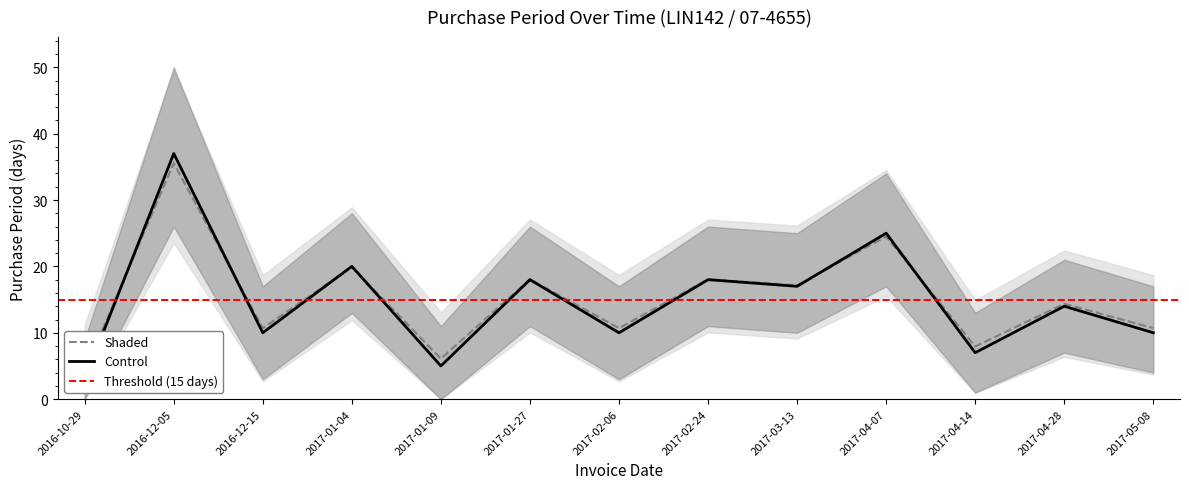

At which category does the data reach its first local valley?

2016-12-15